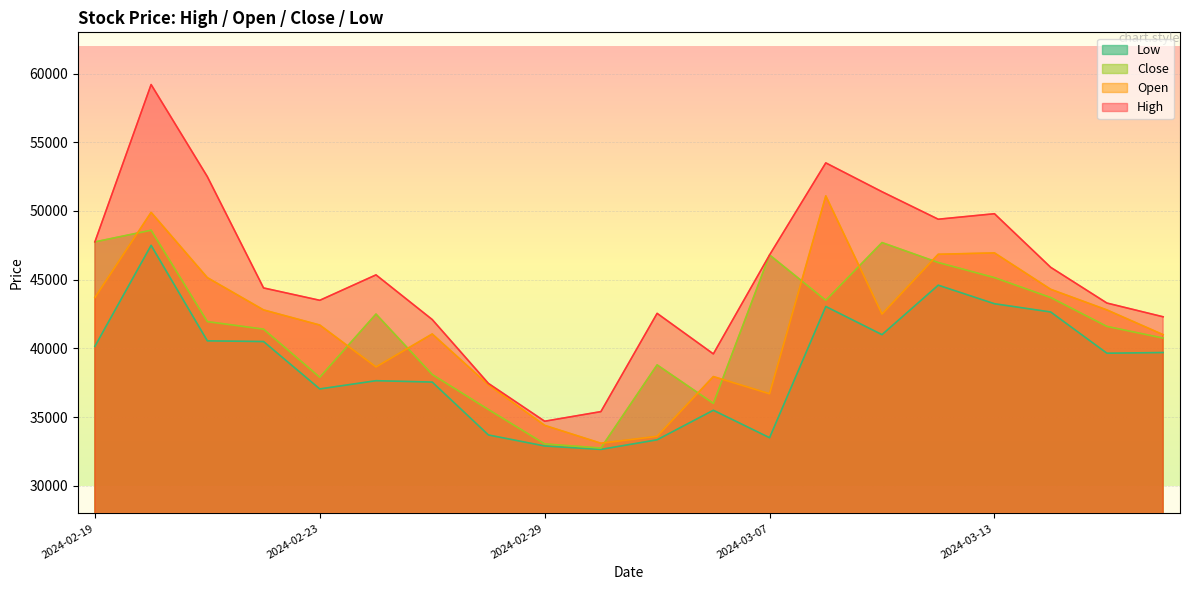

True or false: Close has more than 0 interior local peaks.

True